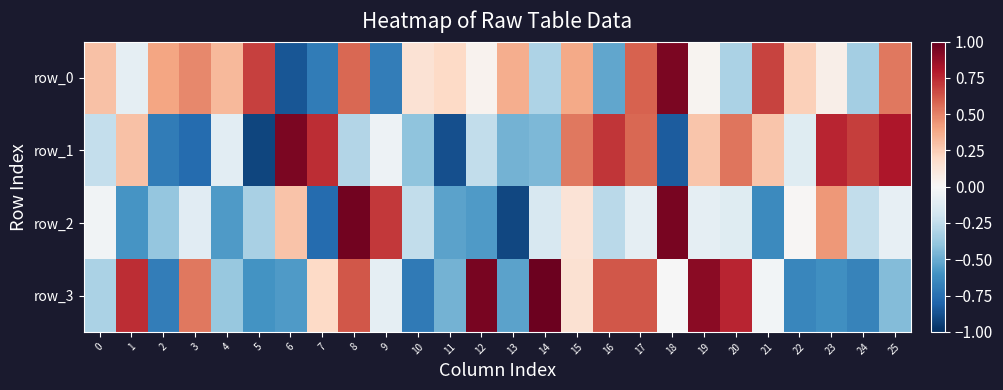

Reading left to right, list all the values displayed in this chart.

row_0: 0.3	-0.1	0.4	0.5	0.3	0.7	-0.9	-0.7	0.6	-0.7	0.1	0.2	0.0	0.4	-0.3	0.4	-0.5	0.6	0.9	0.0	-0.3	0.7	0.2	0.1	-0.3	0.5
row_1: -0.2	0.3	-0.7	-0.8	-0.1	-0.9	0.9	0.7	-0.3	-0.1	-0.4	-0.9	-0.2	-0.5	-0.5	0.5	0.7	0.6	-0.8	0.3	0.5	0.3	-0.1	0.8	0.7	0.8
row_2: -0.0	-0.6	-0.4	-0.1	-0.6	-0.3	0.3	-0.8	1.0	0.7	-0.2	-0.5	-0.6	-0.9	-0.2	0.1	-0.3	-0.1	0.9	-0.1	-0.1	-0.6	0.0	0.4	-0.2	-0.1
row_3: -0.3	0.7	-0.7	0.5	-0.4	-0.6	-0.6	0.2	0.6	-0.1	-0.7	-0.5	0.9	-0.5	1.0	0.1	0.6	0.6	-0.0	0.9	0.8	-0.0	-0.7	-0.6	-0.7	-0.4